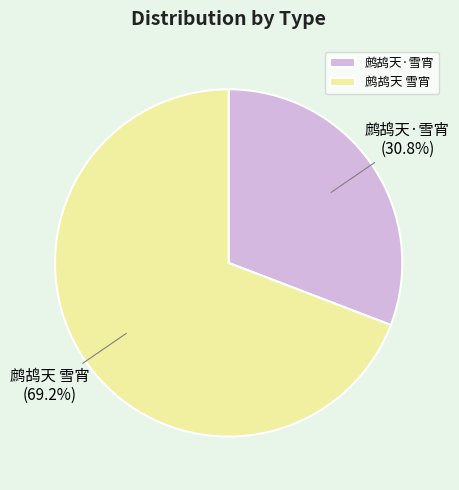

True or false: 鹧鸪天·雪宵 accounts for 31% of the total.

True